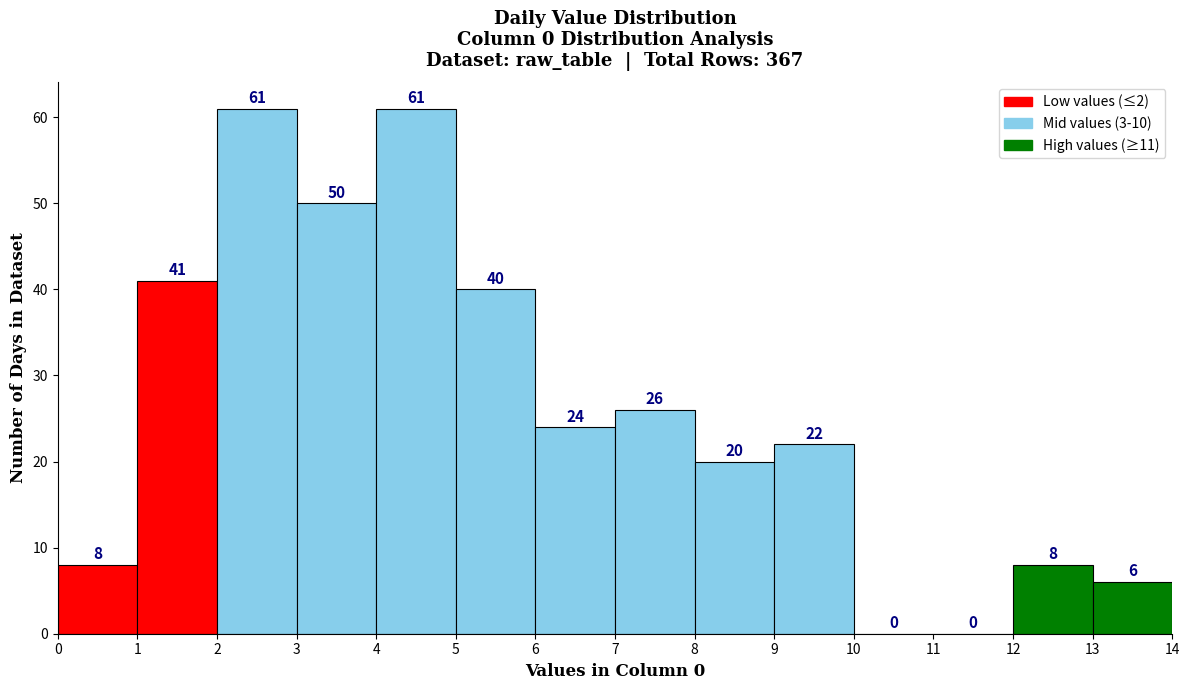

How tall is the bar that spans 2 to 3 on the x-axis?

61